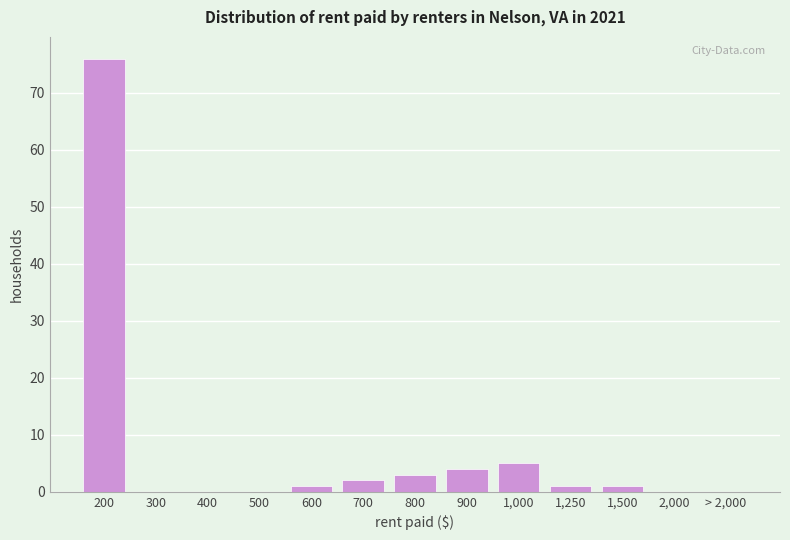

Reading left to right, what are all the values shown in this chart?

200=76	300=0	400=0	500=0	600=1	700=2	800=3	900=4	1,000=5	1,250=1	1,500=1	2,000=0	> 2,000=0